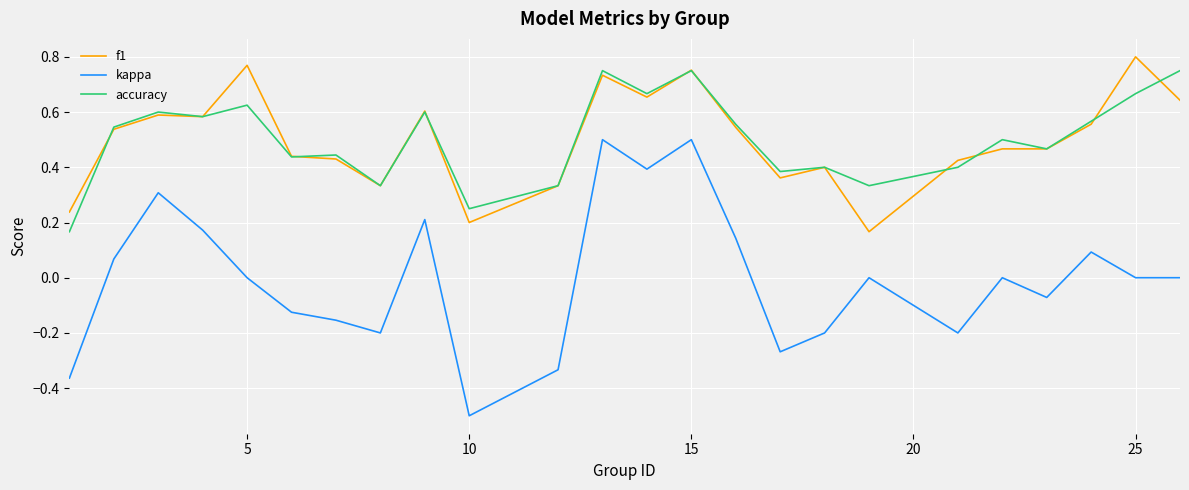

In accuracy, how many points are lower than both neighbors (excluding endpoints)?

8